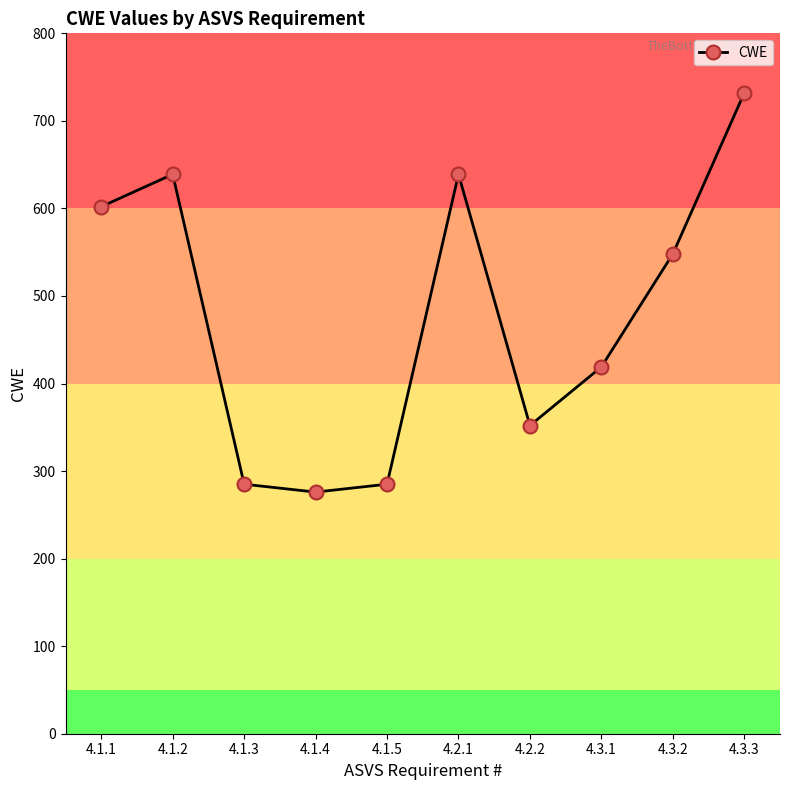

What is the approximate value at 4.3.1, to the nearest 10?

420